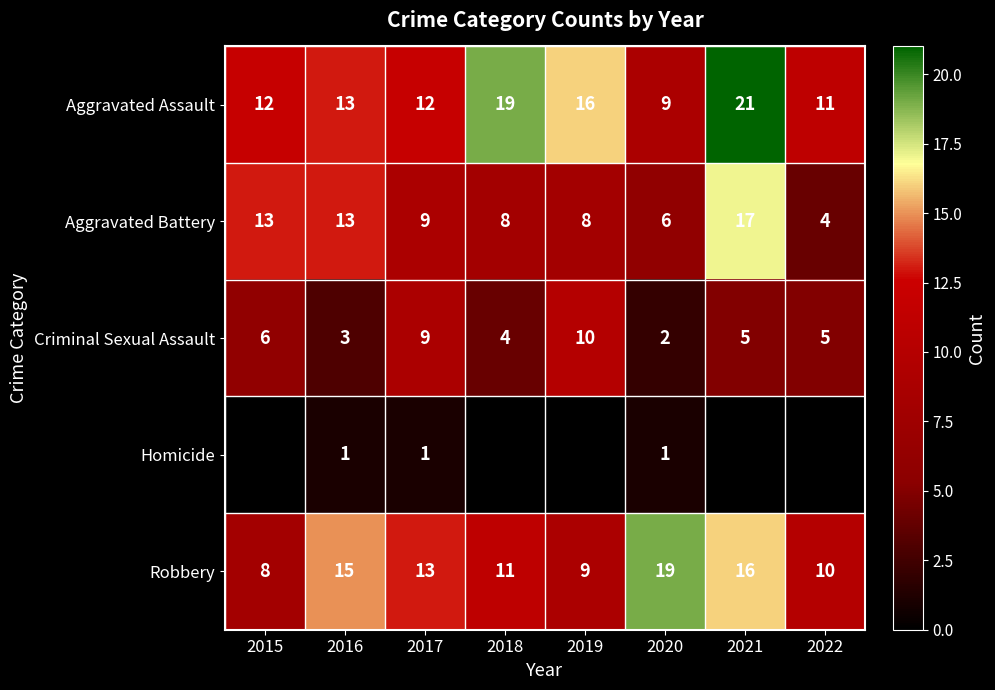

What is the sum of the Aggravated Assault values at 2021 and 2015?

33